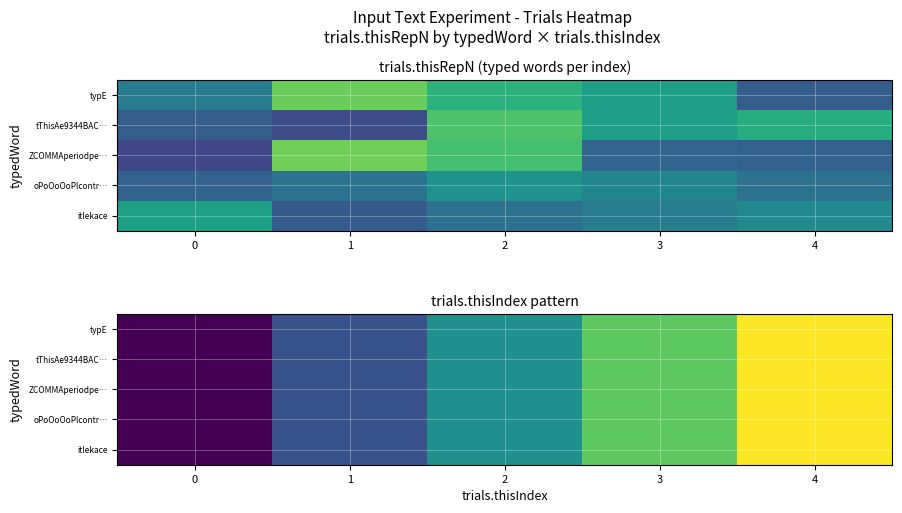

At which category is the sum across all series the highest?

4